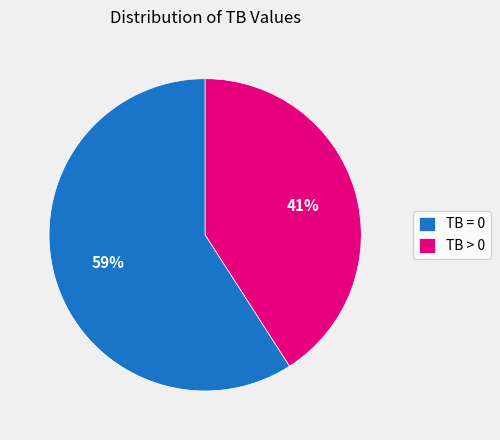

The TB = 0 slice represents 59% of the pie. True or false?

True